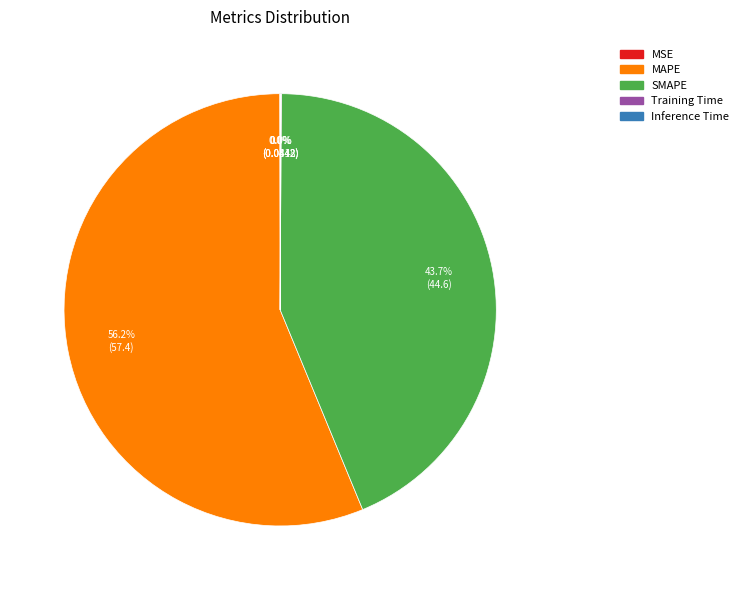

What is the majority slice?

MAPE